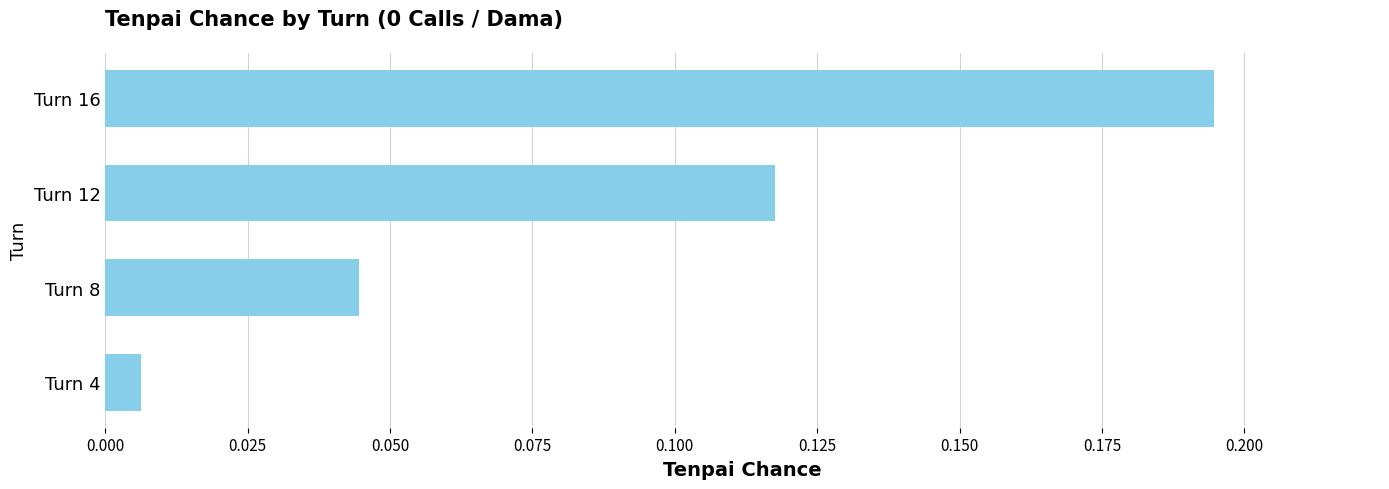

How many data points does each series have?

4